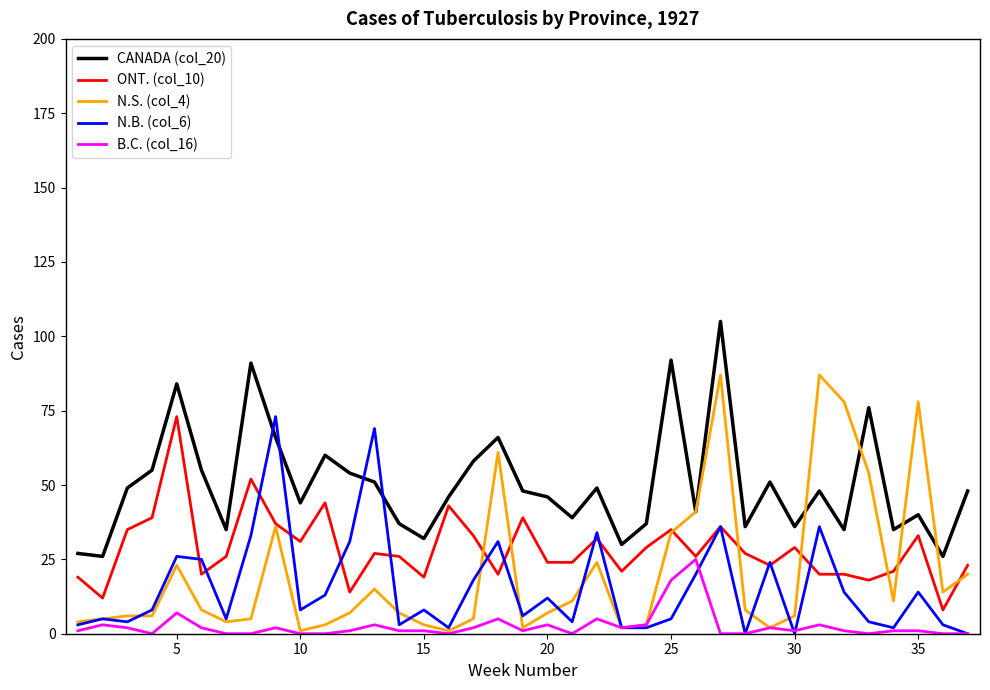

What is the average value of the CANADA (col_20) series?

50